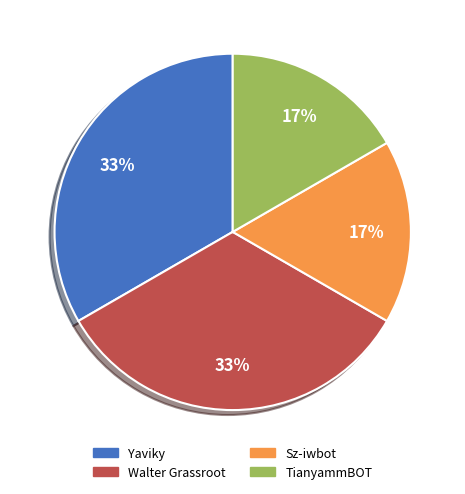

What percentage is the TianyammBOT slice, to the nearest percent?

17%